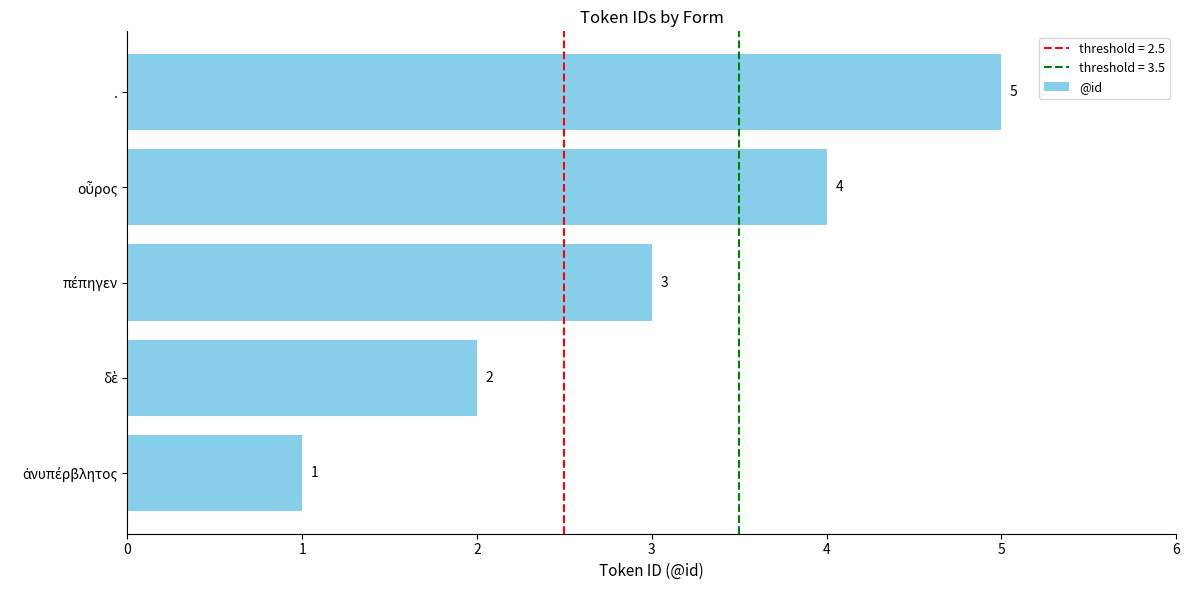

The chart shows a value of 7 at .. True or false?

False